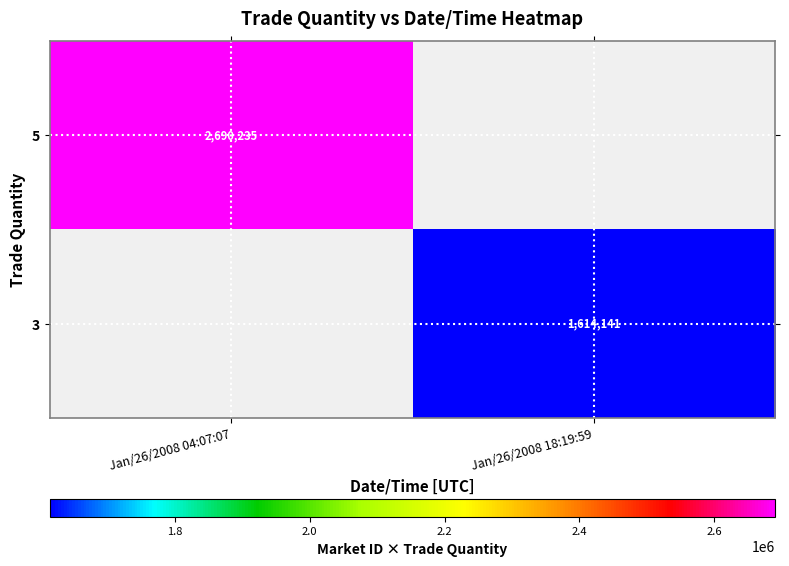

Is the value of 3 at Jan/26/2008 18:19:59 greater than the value of 5 at Jan/26/2008 04:07:07?

No